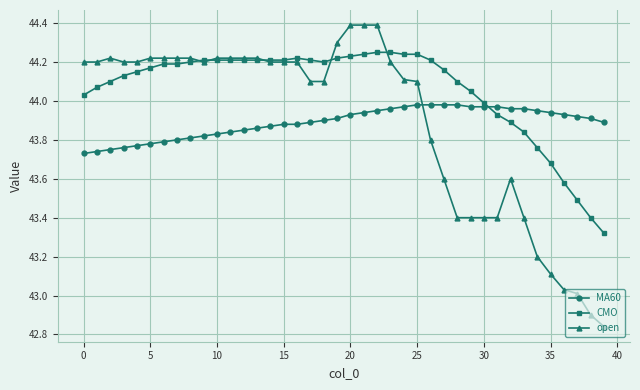

Does the chart display data point markers on the line(s)?

Yes